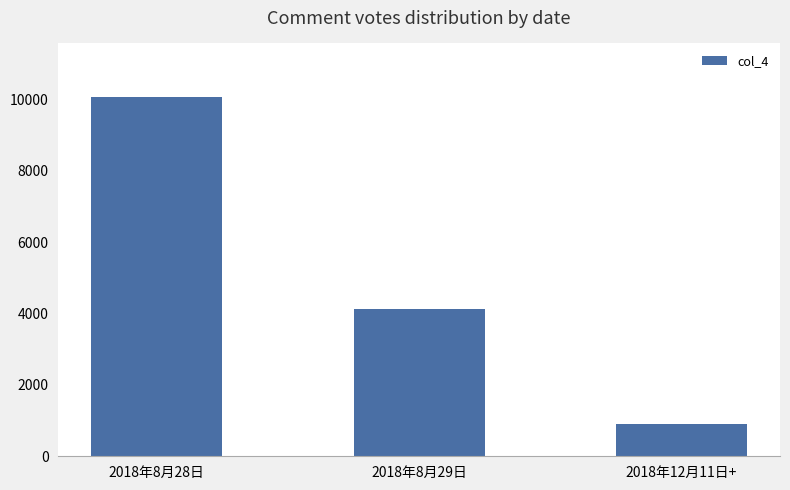

List the labels in order of value, smallest first.

2018年12月11日+, 2018年8月29日, 2018年8月28日